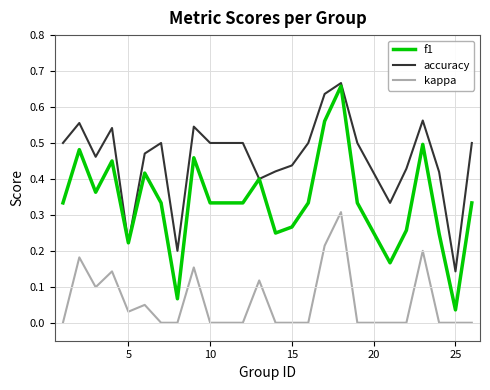

Which series has the largest total across all categories?

accuracy